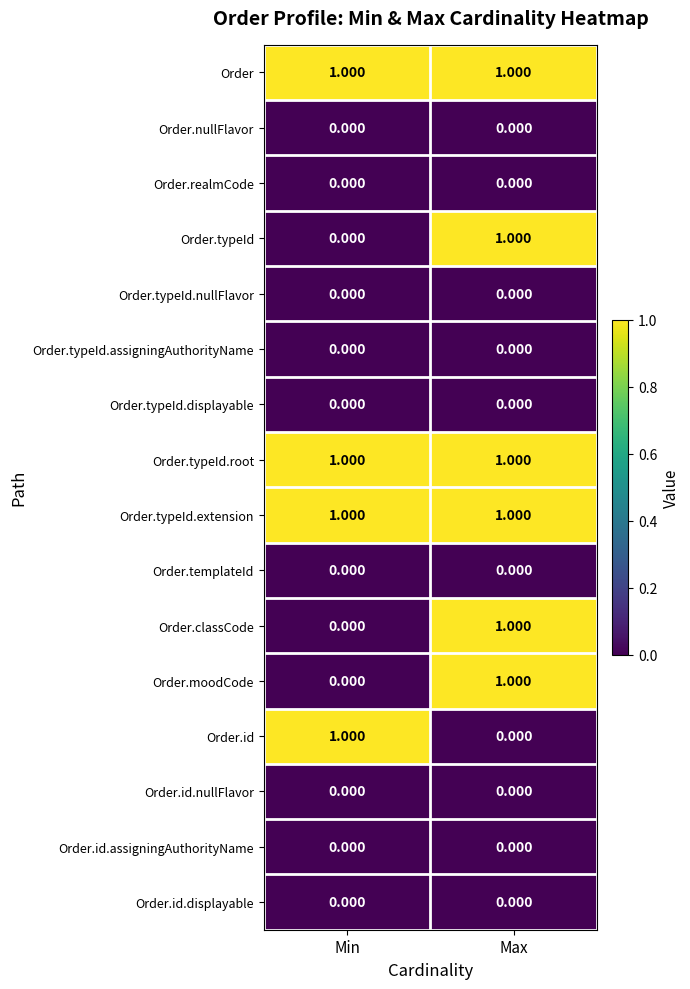

Rank the categories by Order.typeId value from highest to lowest.

Max, Min